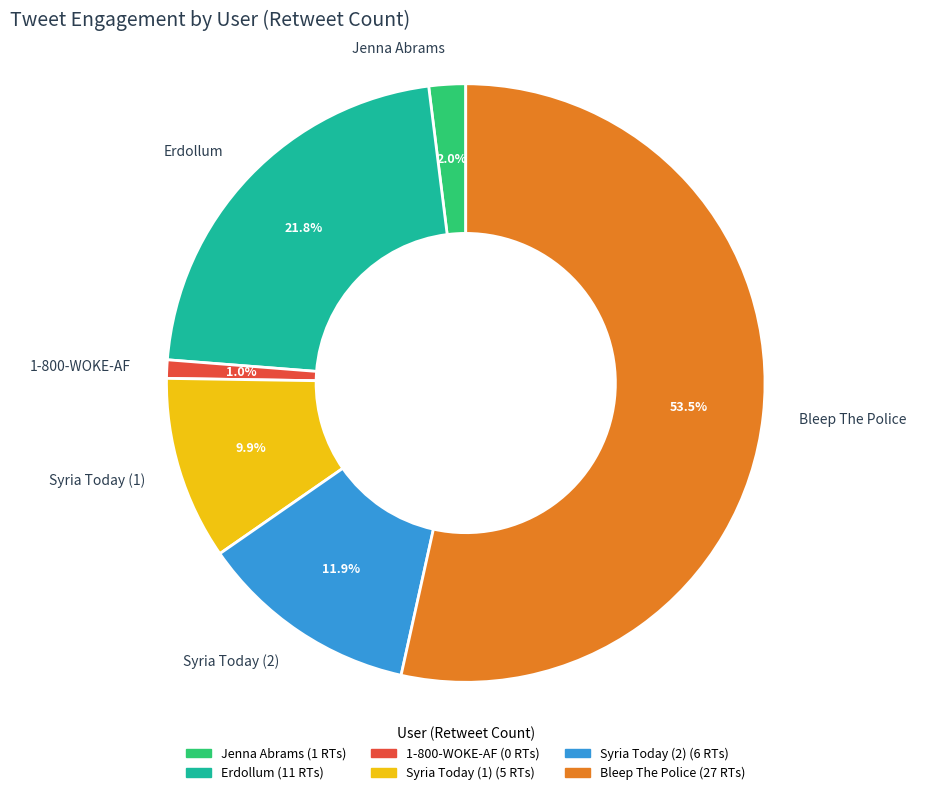

To the nearest percent, what portion does Syria Today (2) represent?

12%